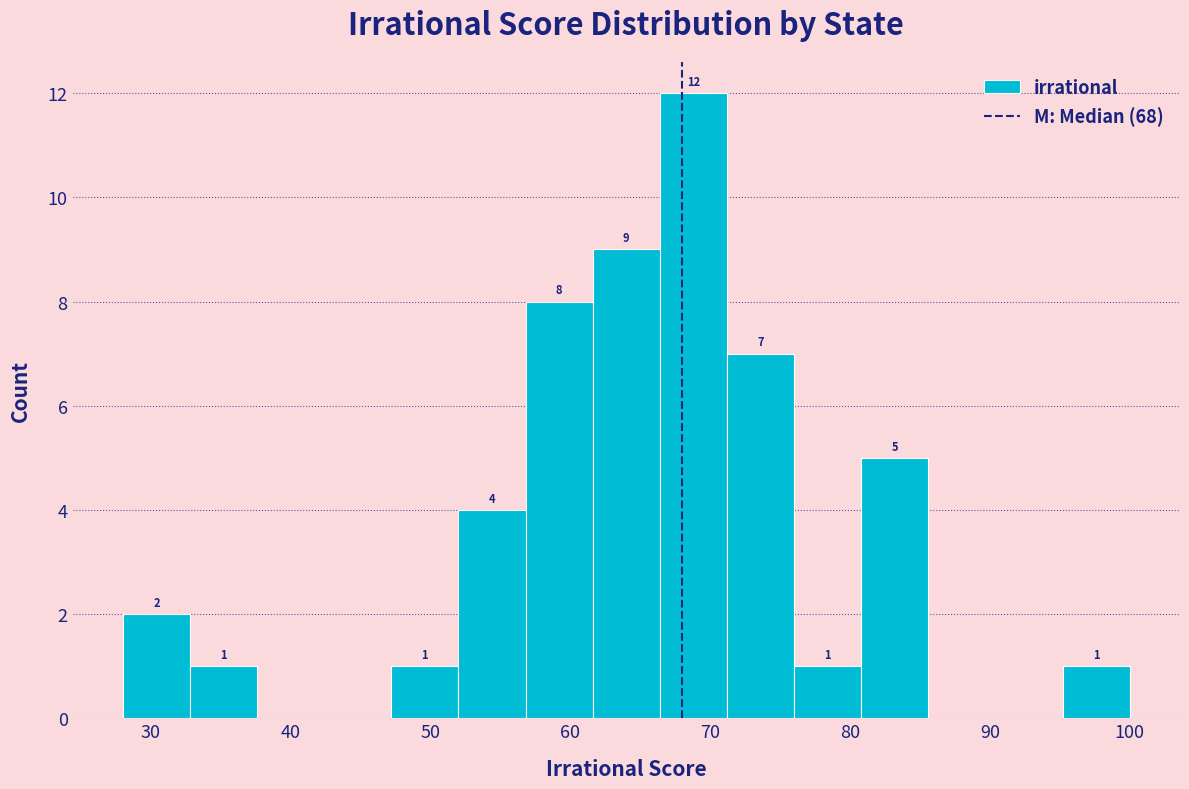

Which range on the x-axis has the tallest bar?

66.4 to 71.2